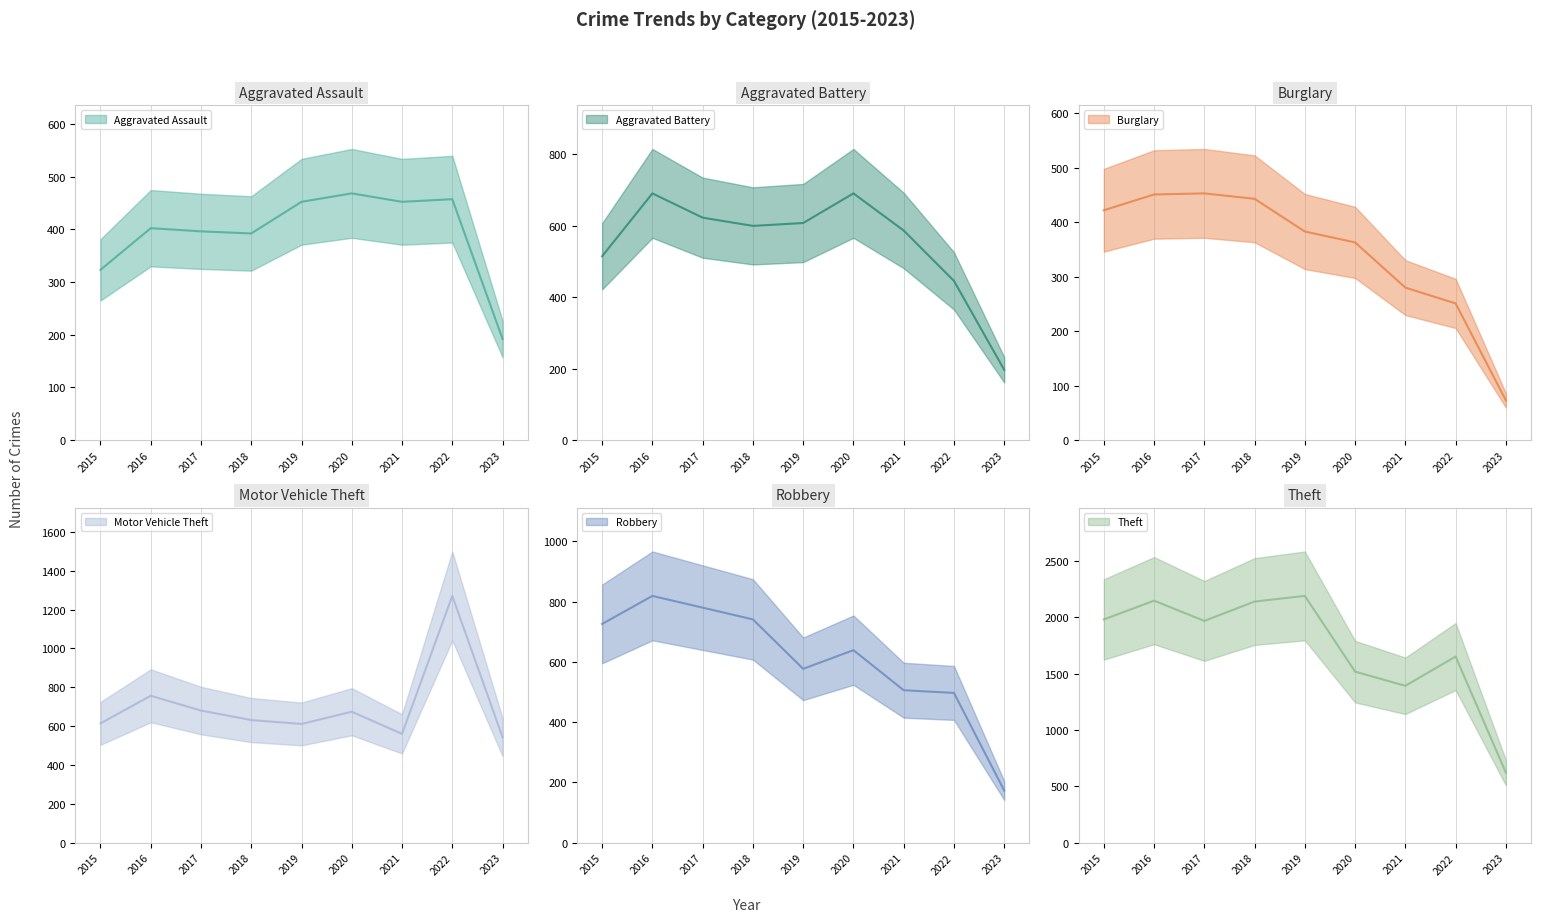

Reading right to left, what are all the values shown in this chart?

Aggravated Assault: 192	457	452	468	452	392	396	402	323
Aggravated Battery: 197	446	587	691	608	600	623	691	515
Burglary: 73	251	280	363	383	443	453	451	422
Motor Vehicle Theft: 543	1270	560	674	611	631	680	756	614
Robbery: 173	497	506	639	577	741	780	819	726
Theft: 621	1652	1392	1518	2190	2140	1968	2148	1981